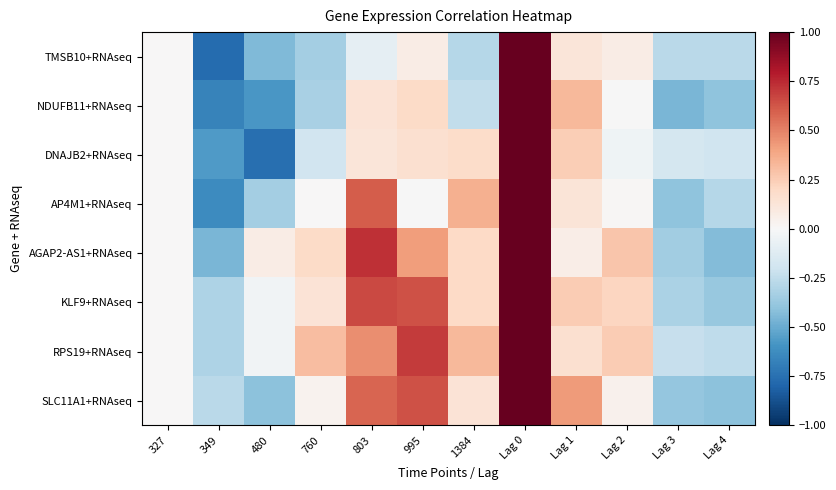

At which category is the sum across all series the highest?

Lag 0